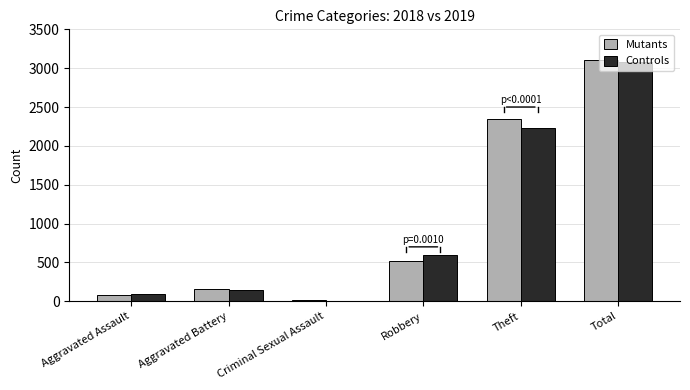

What is the average value of the Controls series?

1026